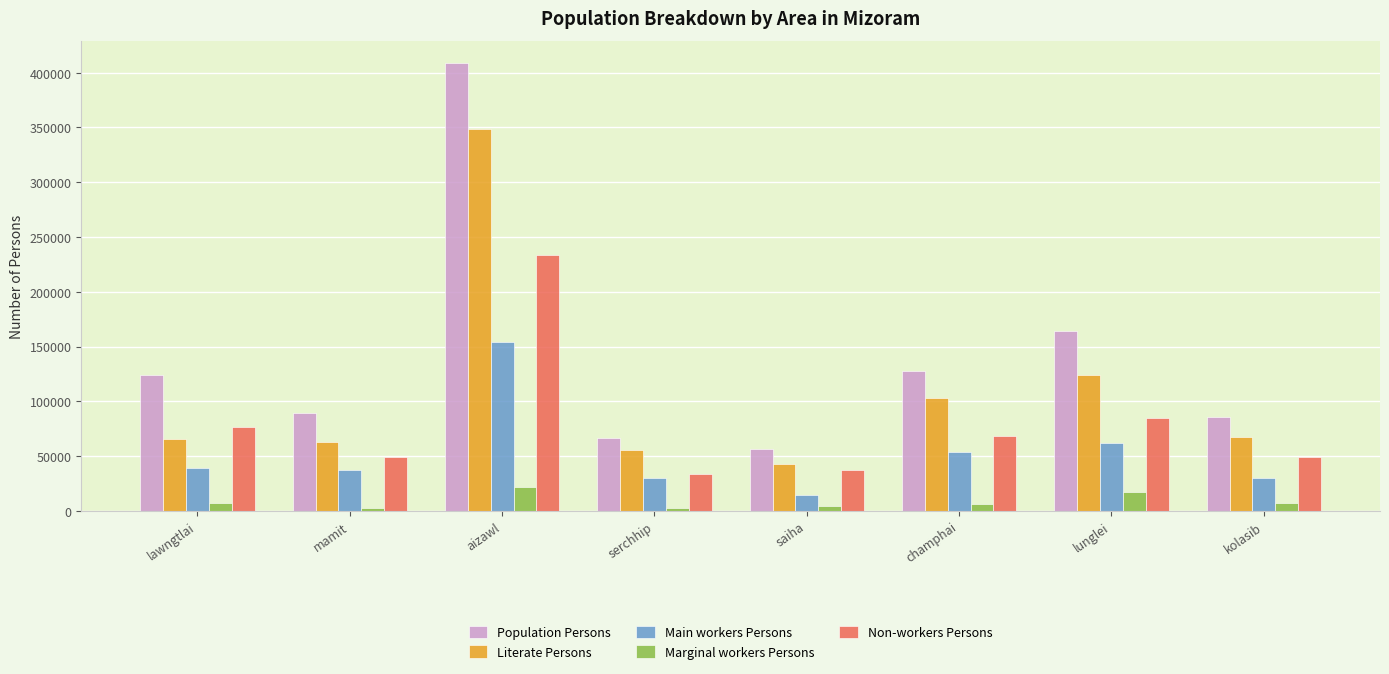

Does the chart contain stacked bars?

No